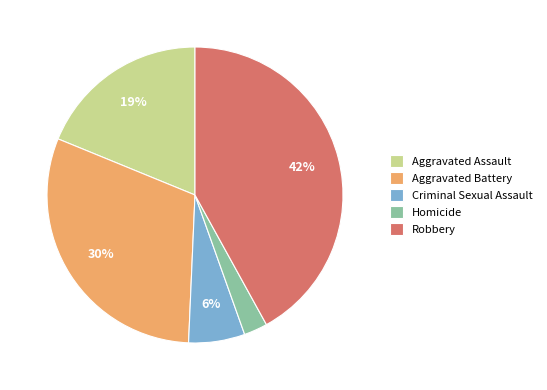

Does Aggravated Battery represent more than half of the total?

No